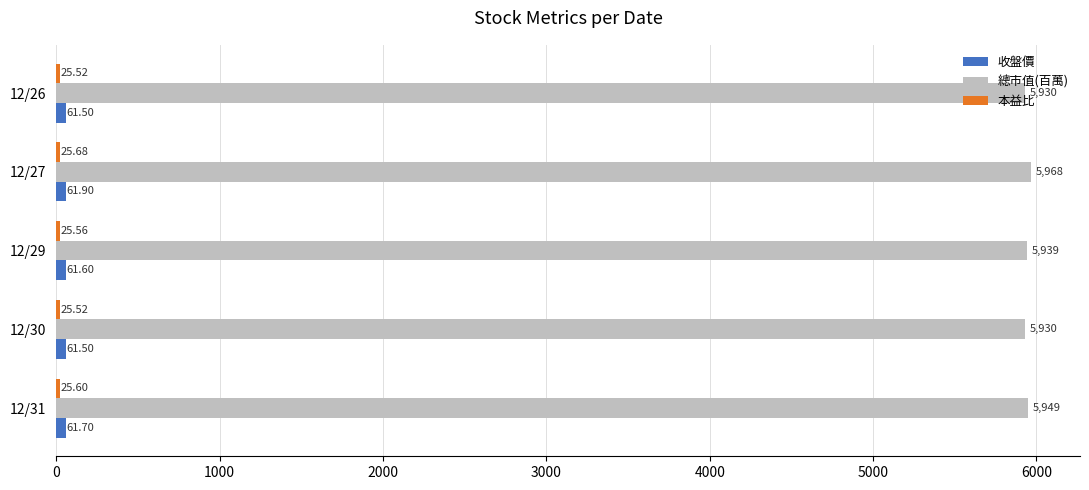

What is the difference between the highest and lowest values at 12/30?

5904.5